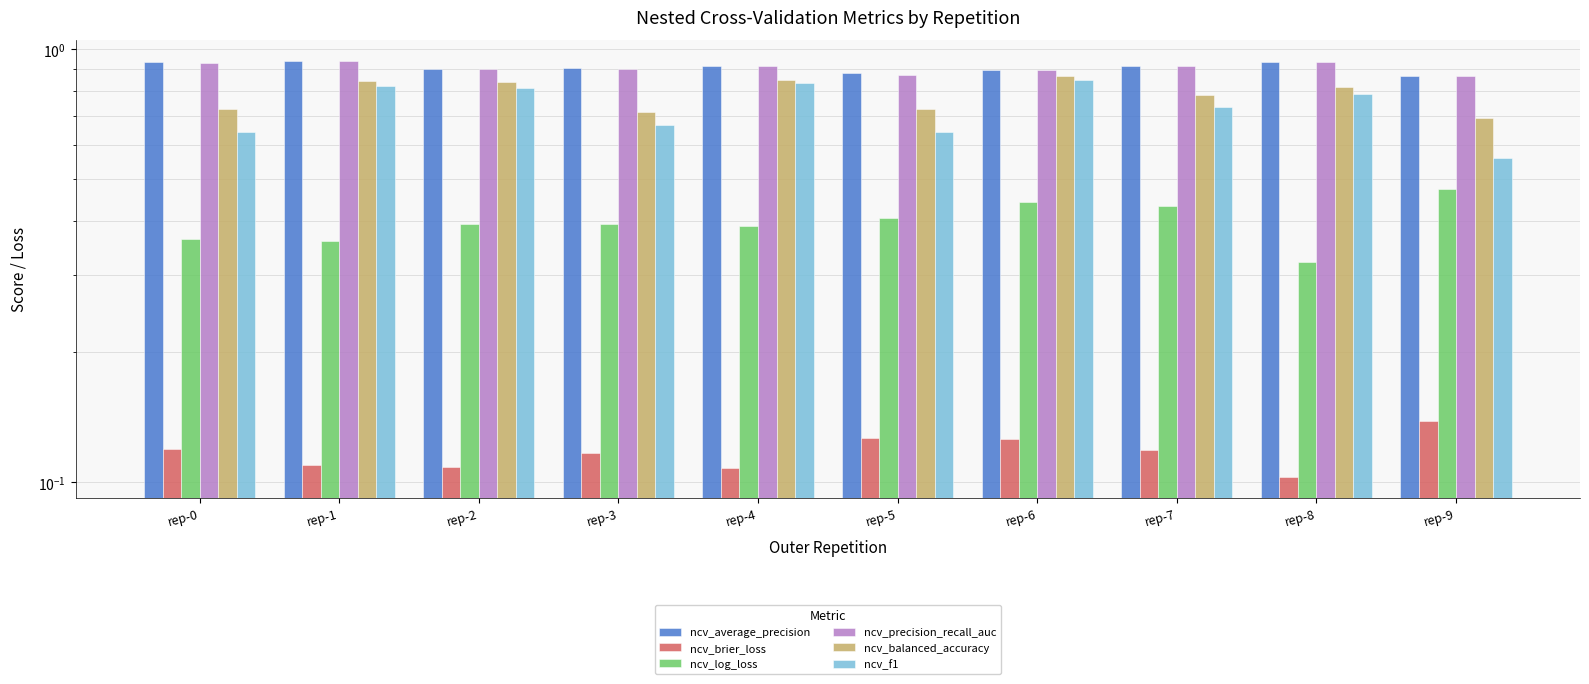

What is the value of the ncv_log_loss bar at the 7th from the left?

0.4